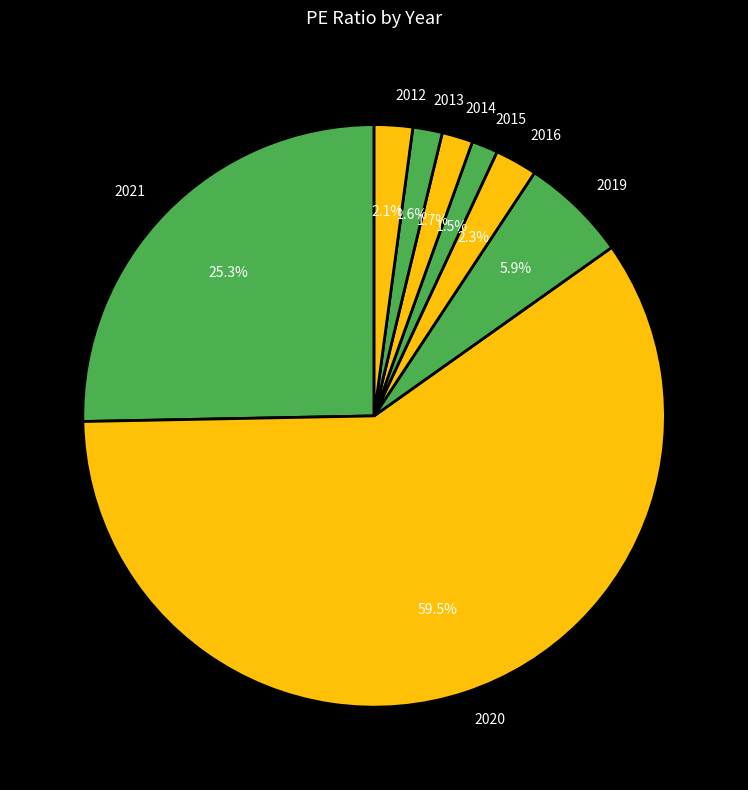

What is the largest slice in the pie chart?

2020